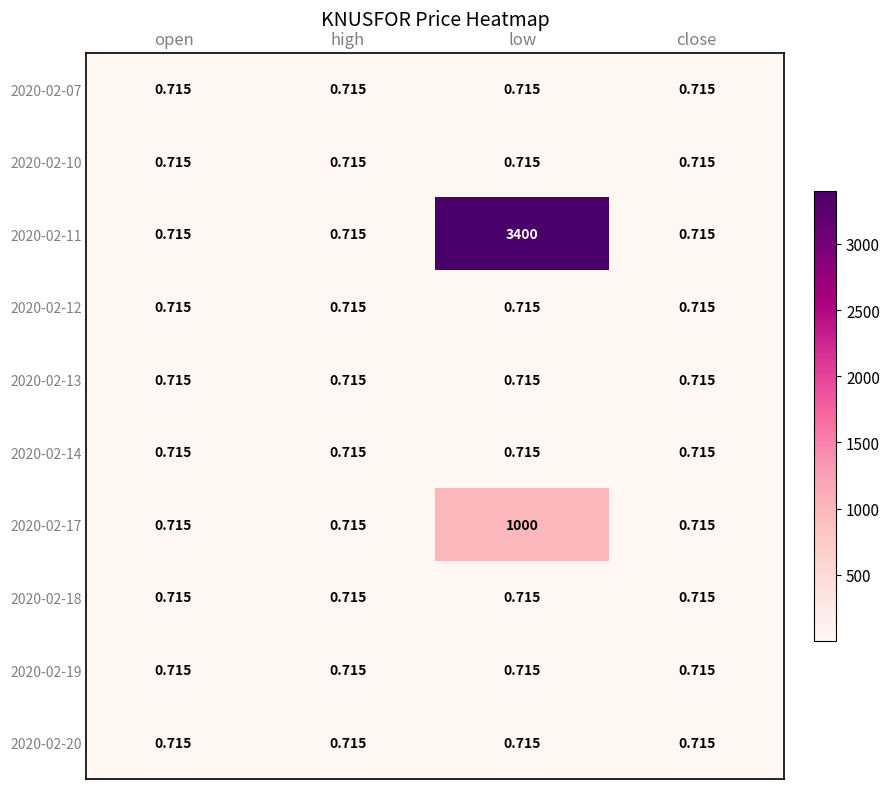

At which category is the sum across all series the highest?

low